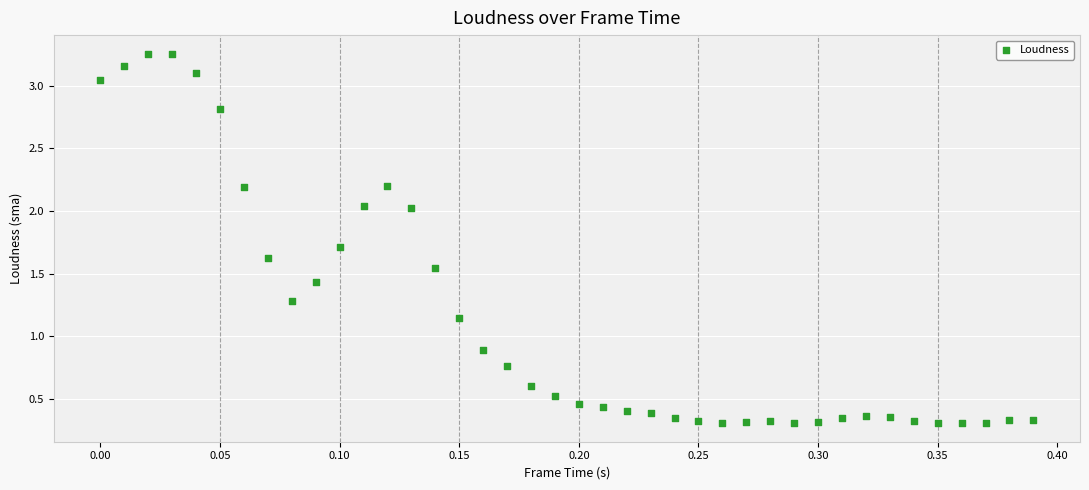

What Y value in the scatter plot is closest to 1?

0.9